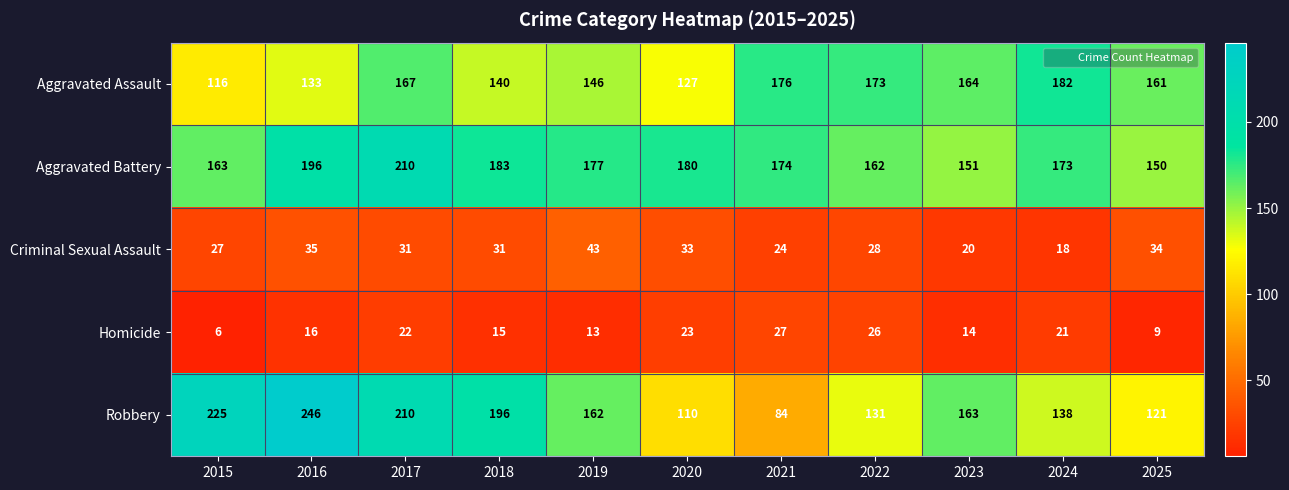

At which category is the sum across all series the highest?

2017